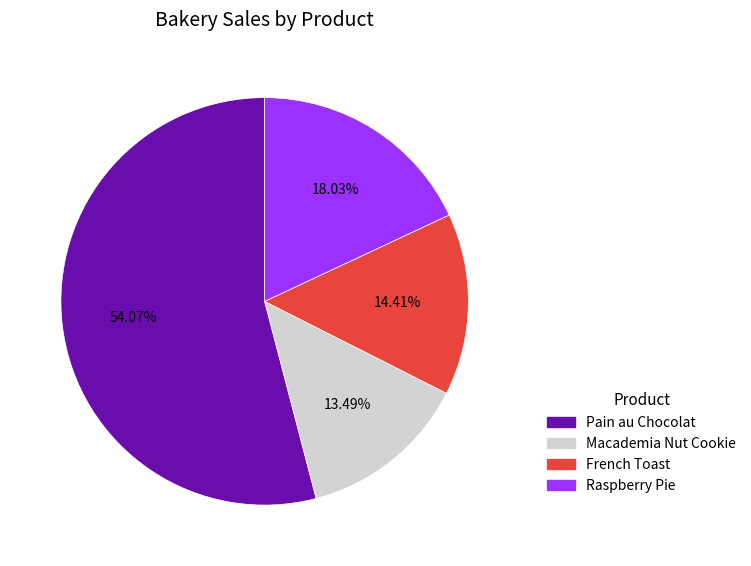

Does Pain au Chocolat represent more than half of the total?

Yes